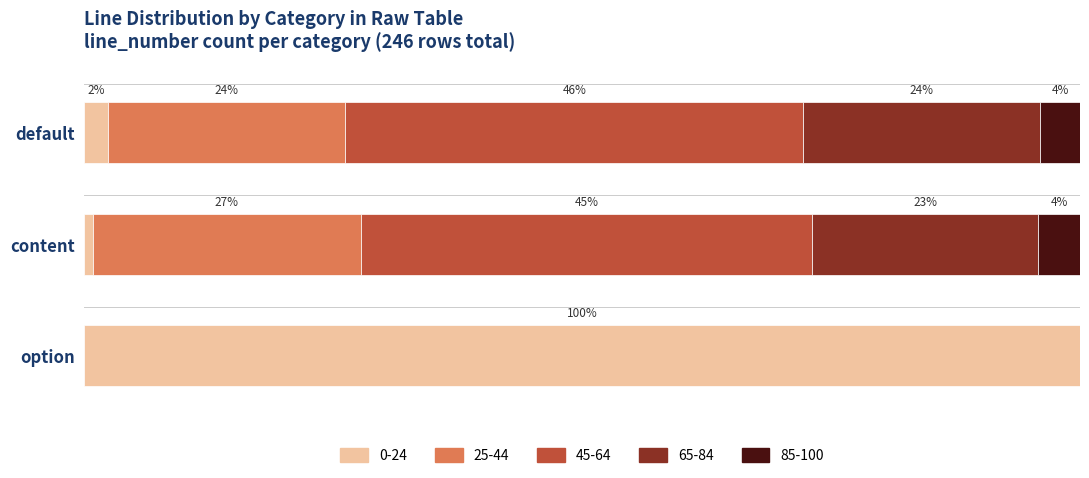

At which label does 0-24 reach its peak?

option